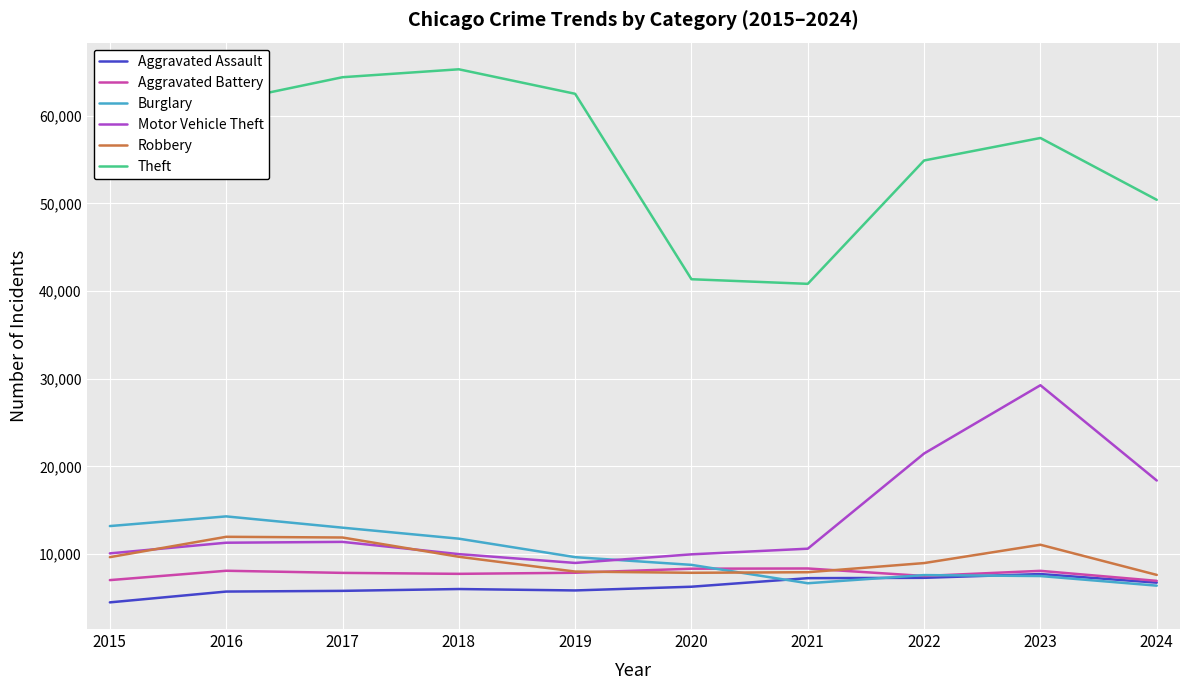

How many lines are shown in the chart?

6